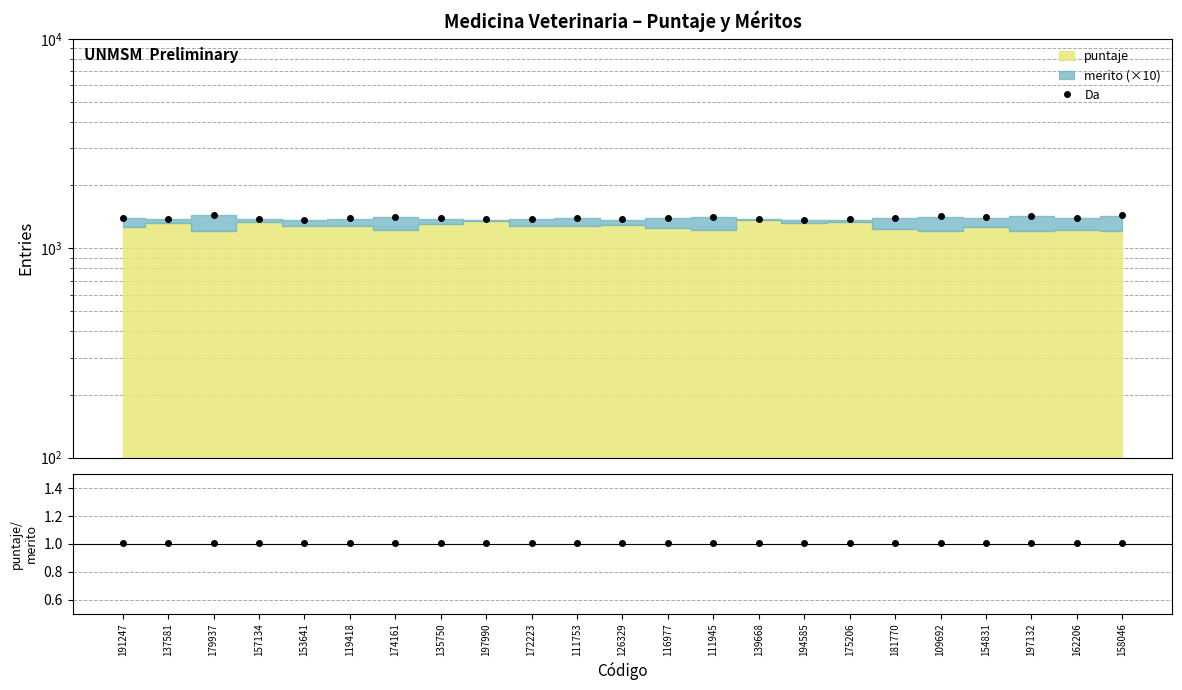

At how many categories does at least one series exceed 818?

23